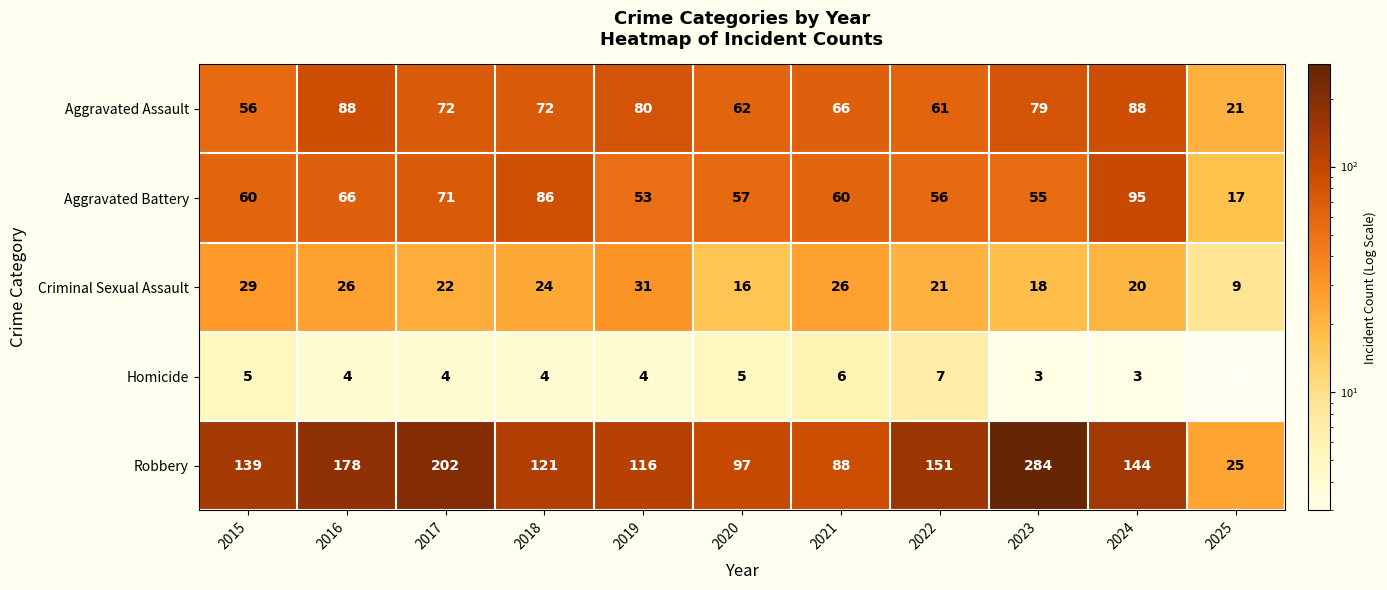

At which label does Aggravated Battery reach its peak?

2024